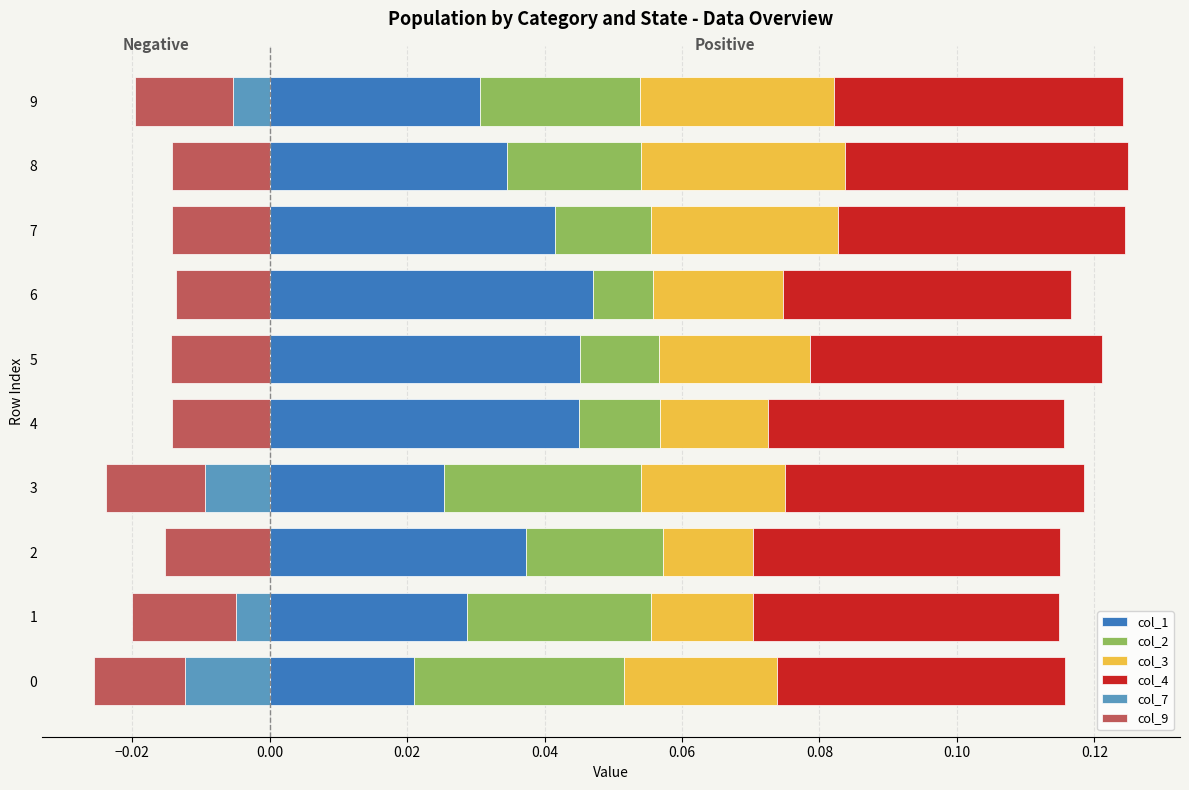

Count the number of categories in the chart.

10